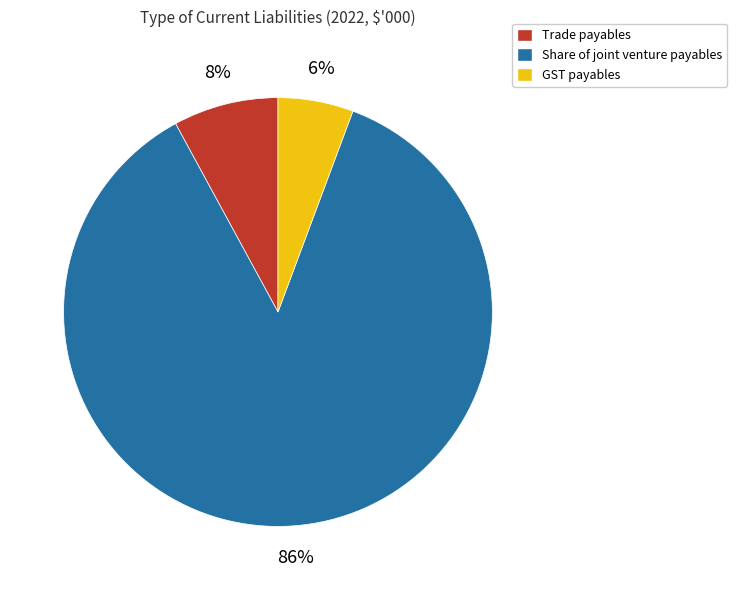

To the nearest percent, what is the difference between the Trade payables and Share of joint venture payables slice percentages?

78%